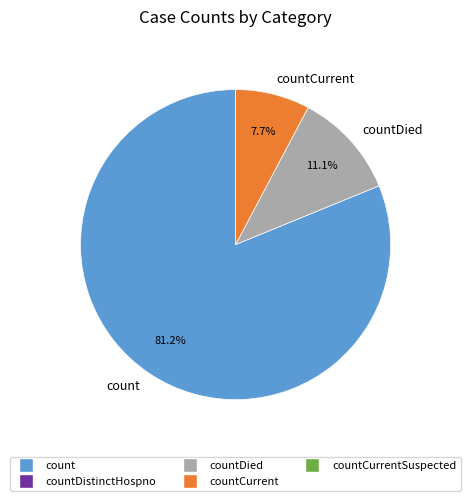

Count the number of slices in the pie.

3